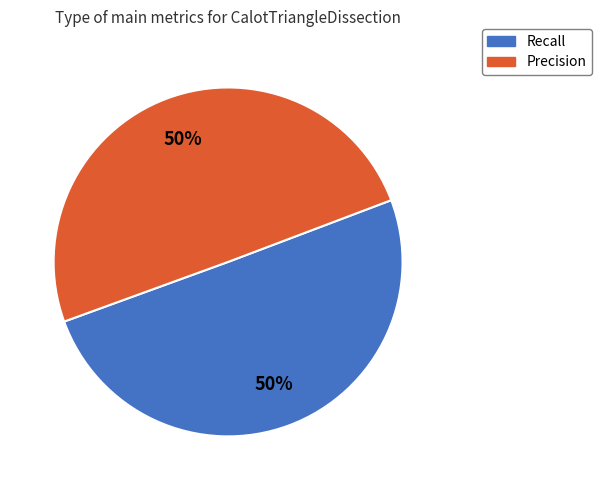

To the nearest percent, what is the average slice percentage?

50%